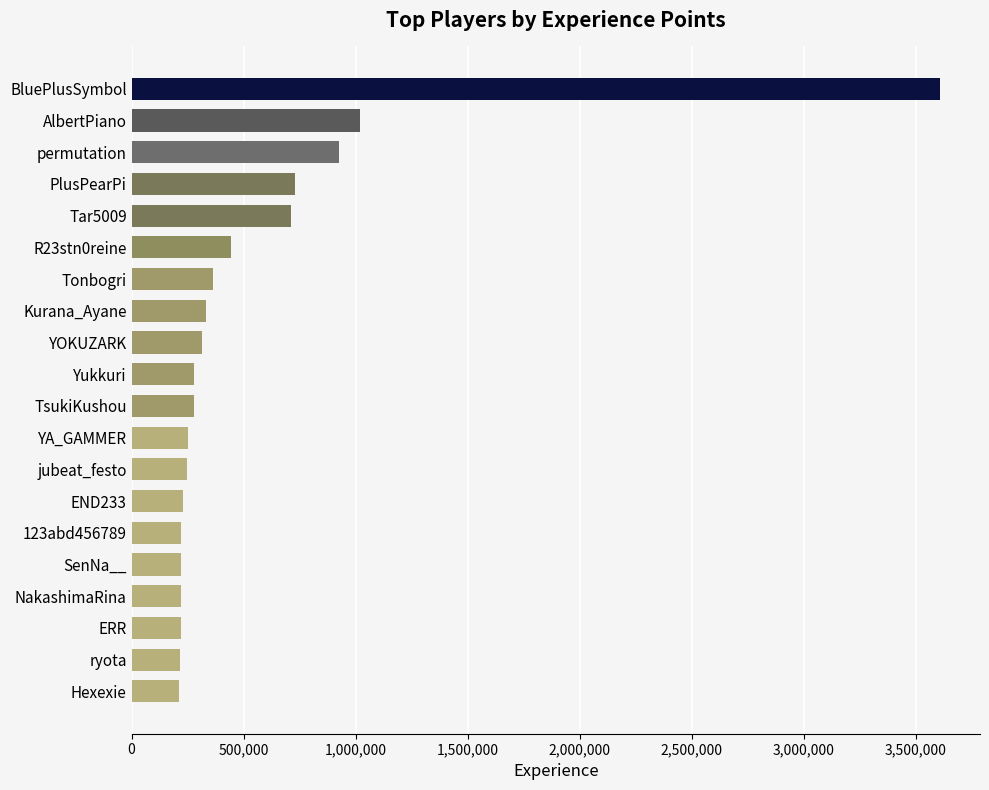

What is the change in value from BluePlusSymbol to PlusPearPi?

-2877461